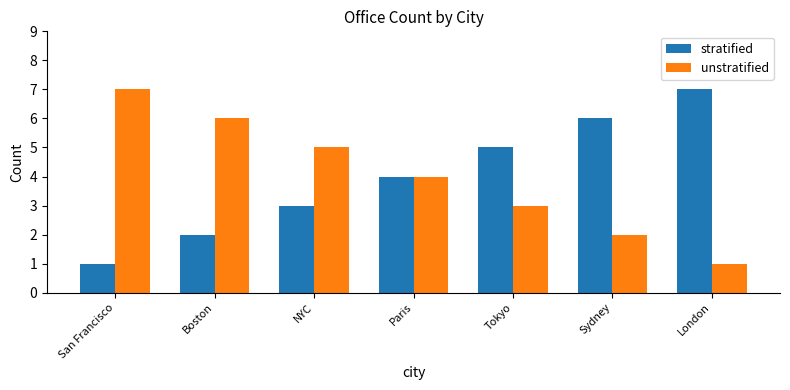

What is the difference between the highest and lowest values at San Francisco?

6